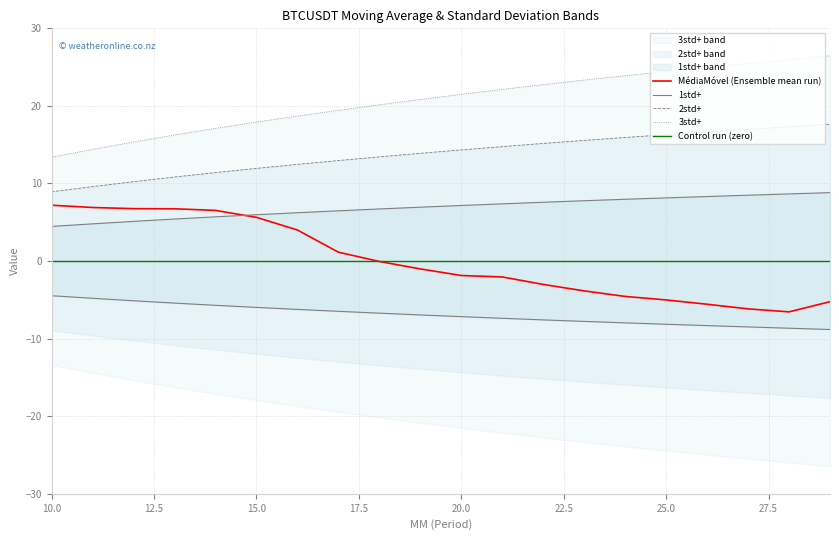

What is the approximate value of 1std+ at 22?

7.6